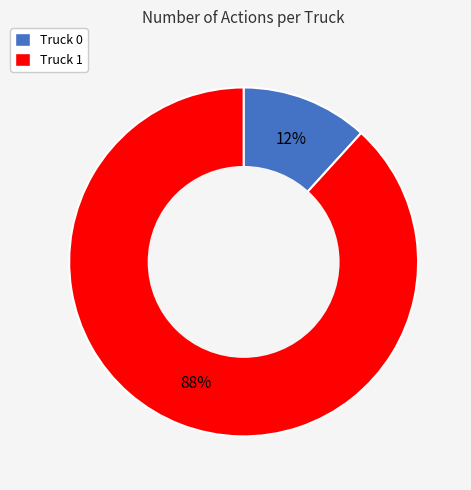

Rank the categories by value from highest to lowest.

Truck 1, Truck 0